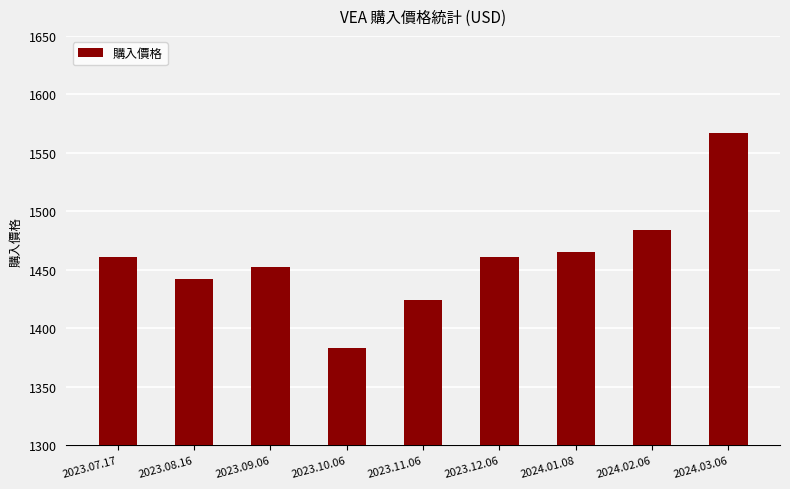

What is the label of the 3rd bar from the left?

2023.09.06